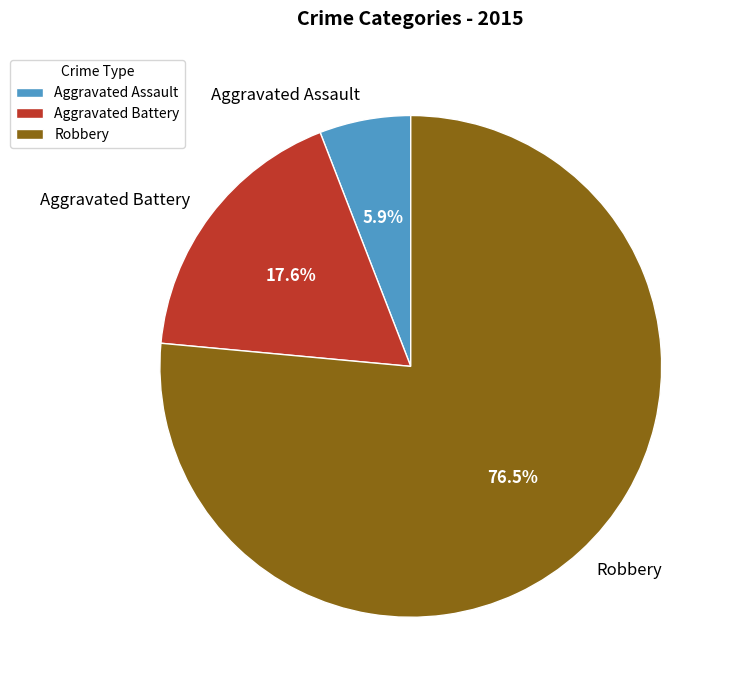

How many slices are in this pie chart?

3